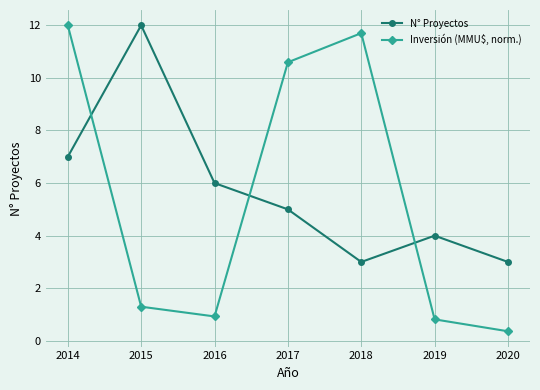

True or false: N° Proyectos and Inversión (MMU$, norm.) cross at least once.

True